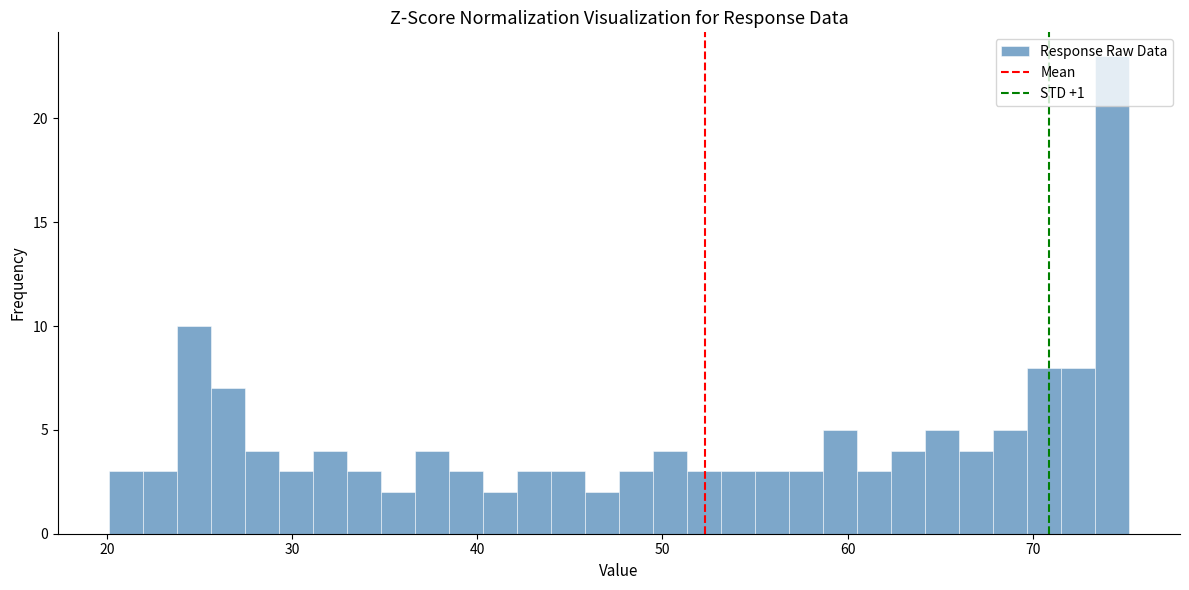

Around what value on the x-axis is the tallest bar? Give the approximate position of its centre, as read against the axis.

74